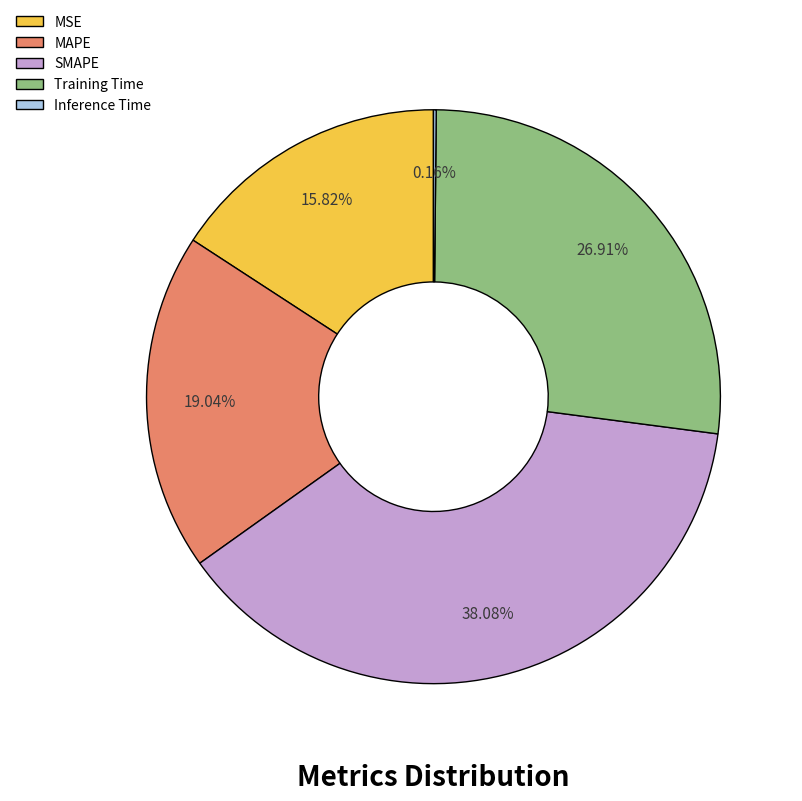

The Training Time slice represents 13% of the pie. True or false?

False